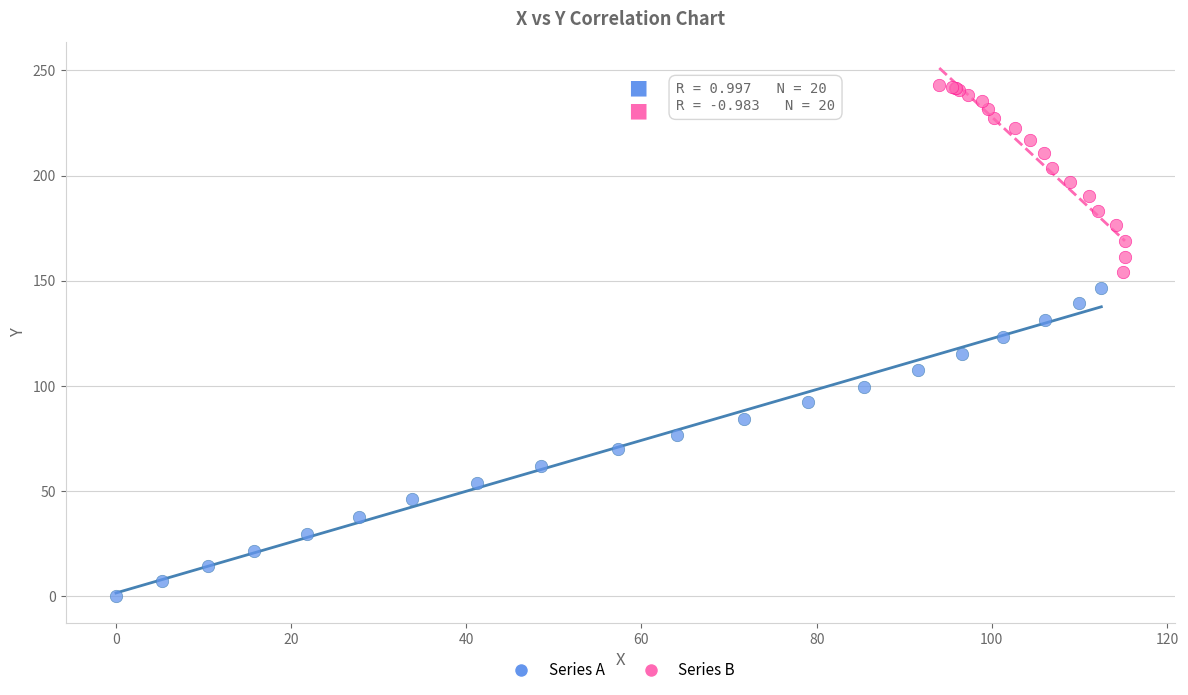

What are all the series names shown in the legend?

Series A, Series B